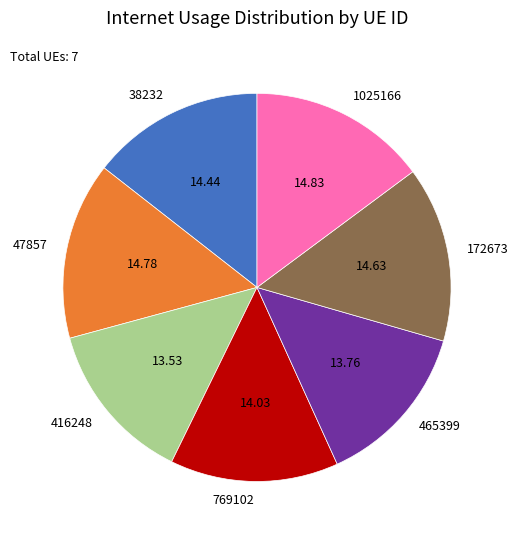

Does 769102 represent more than half of the total?

No